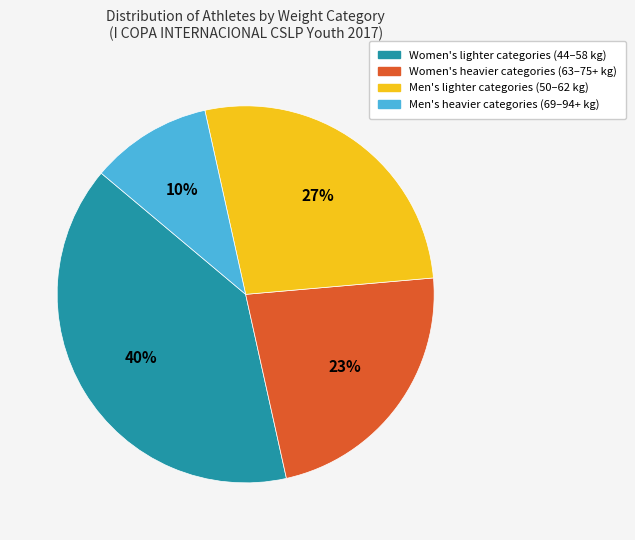

Does any single category account for the majority?

No